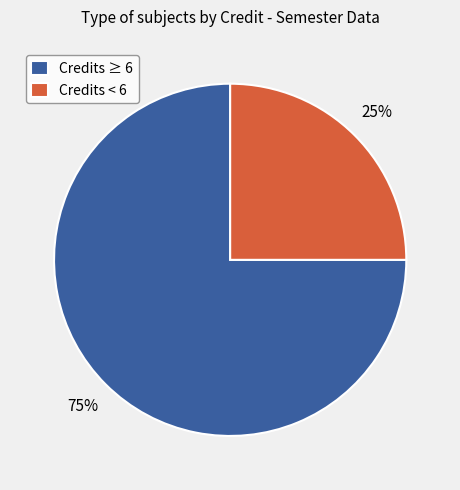

Do Credits ≥ 6 and Credits < 6 together represent more than half of the pie?

Yes